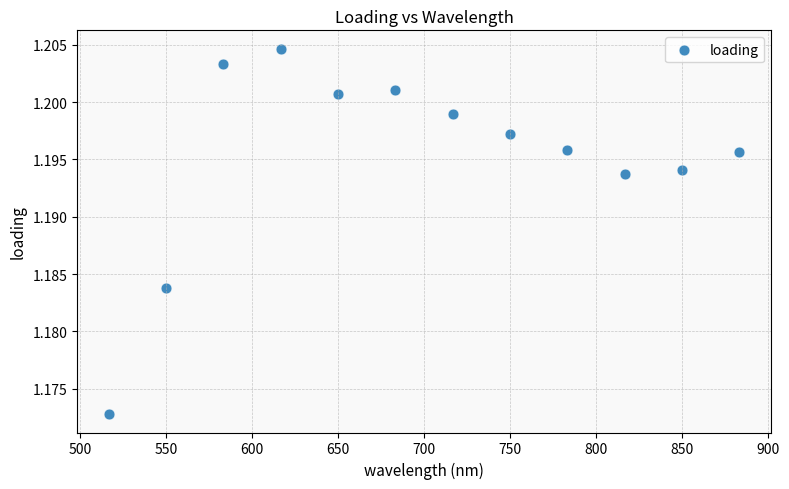

What is the range of X values (max minus min)?

366.7